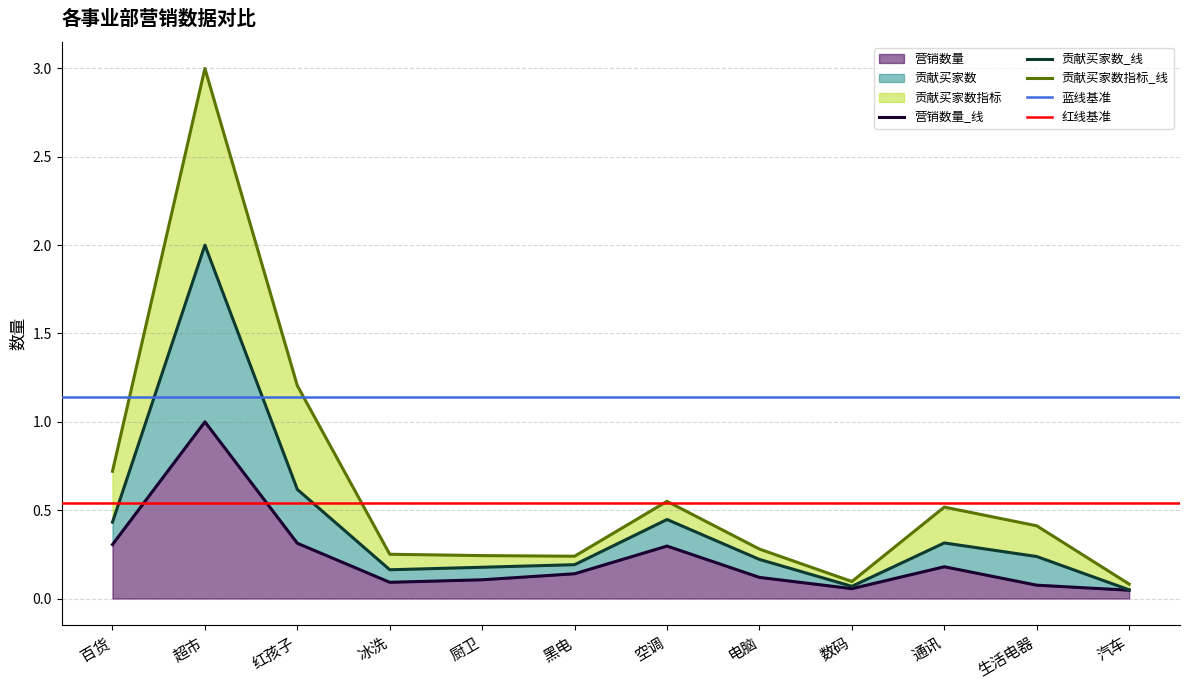

What is the label of the 2nd point from the left?

超市